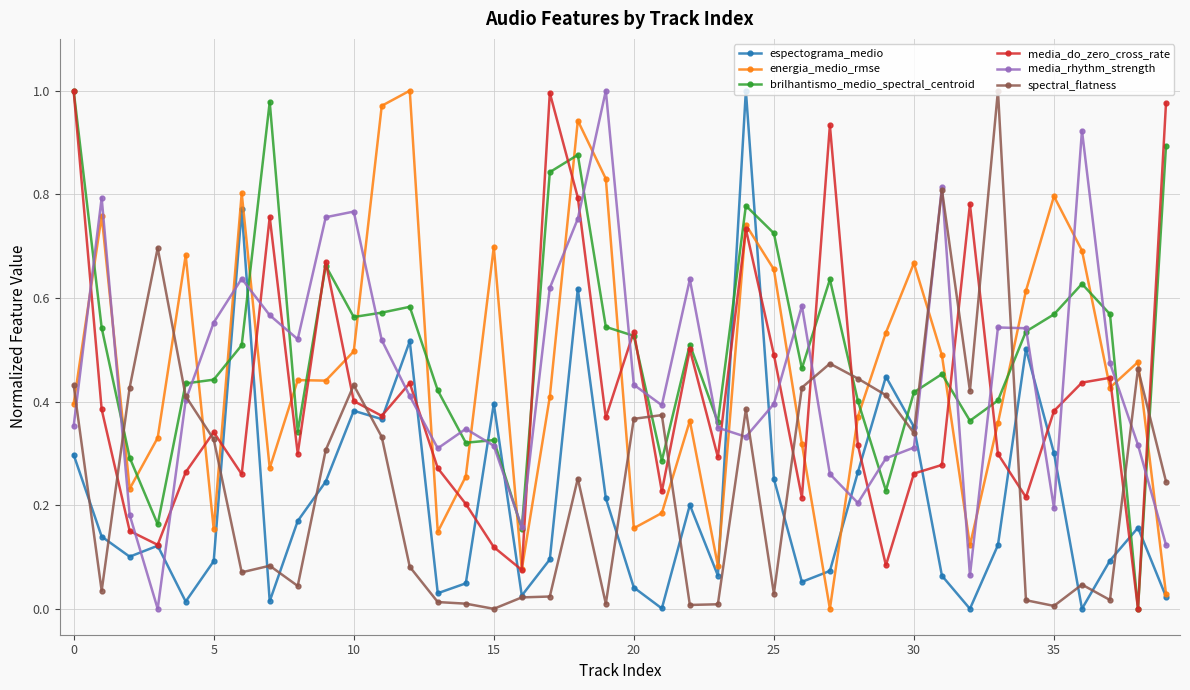

True or false: espectograma_medio has more than 2 points higher than both neighbors.

True